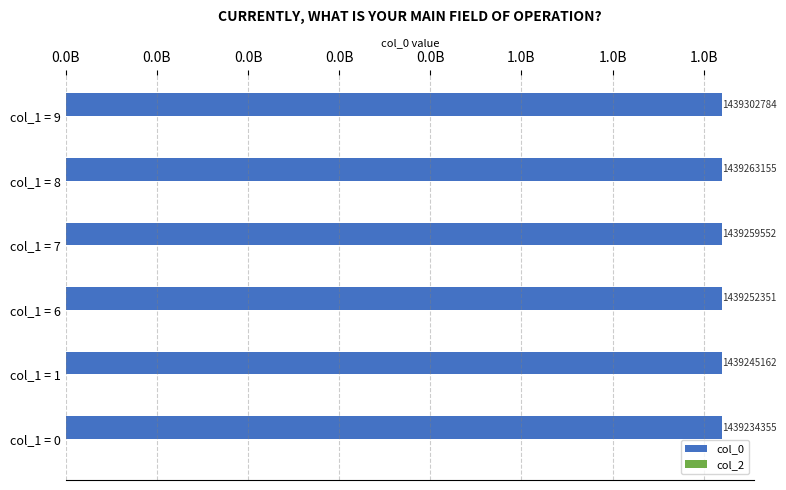

What is the greatest value displayed?

1439302784.0